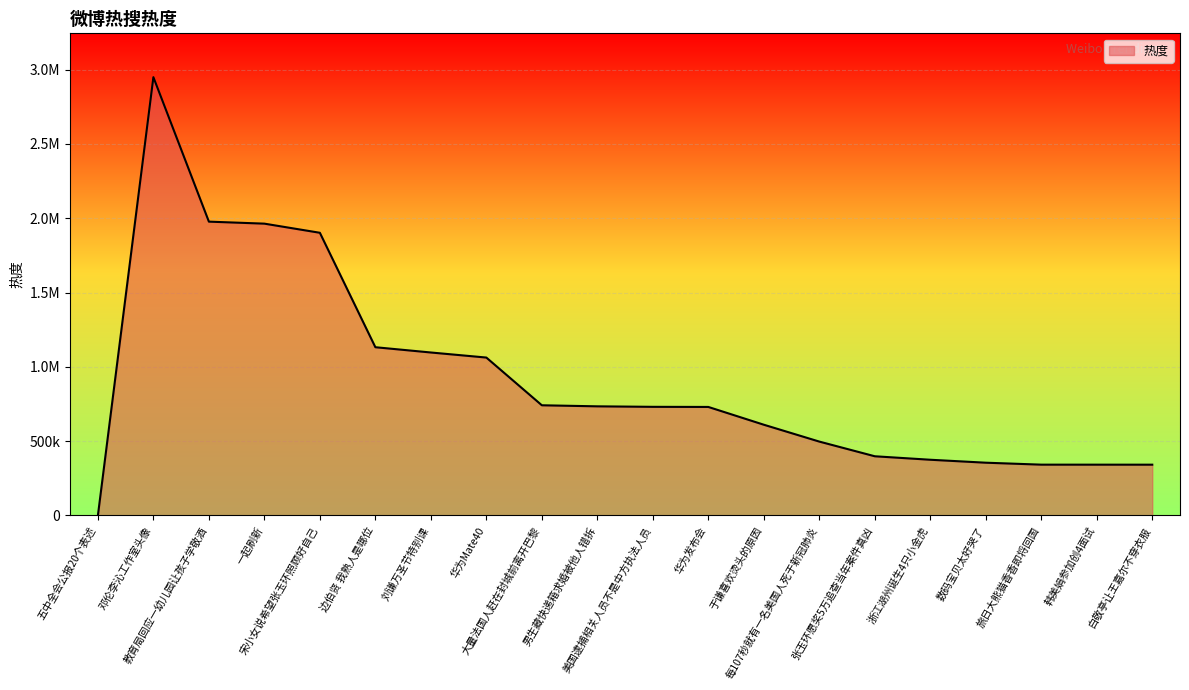

What is the value of the 14th point from the left?

497042